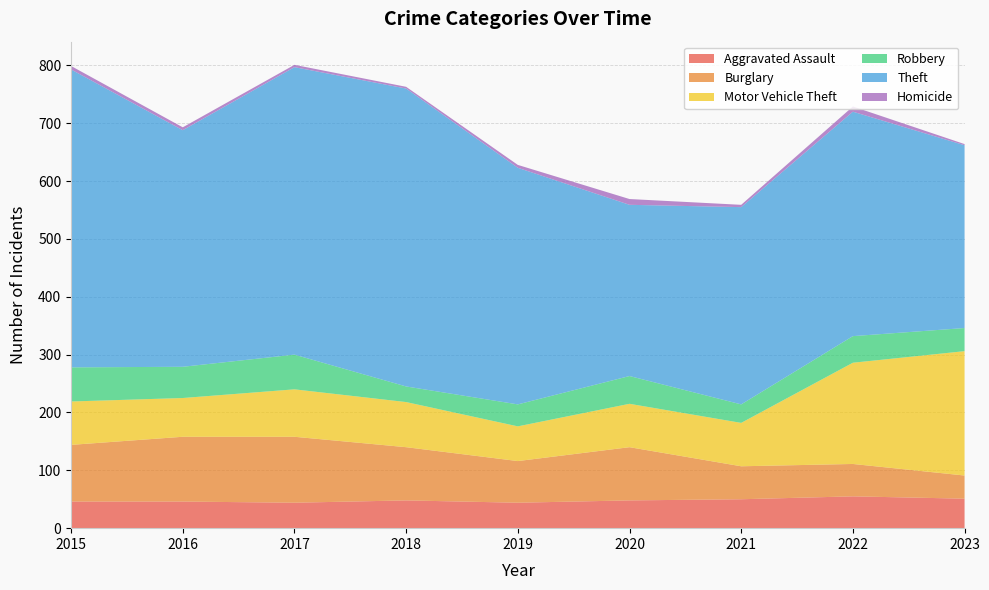

Reading right to left, list all the values displayed in this chart.

Aggravated Assault: 51	55	50	48	44	48	44	46	46
Burglary: 40	56	57	92	72	92	114	112	98
Motor Vehicle Theft: 215	175	75	75	60	78	82	67	75
Robbery: 40	46	32	48	38	27	60	54	59
Theft: 316	388	341	296	409	515	497	409	515
Homicide: 2	9	4	10	5	3	4	5	6